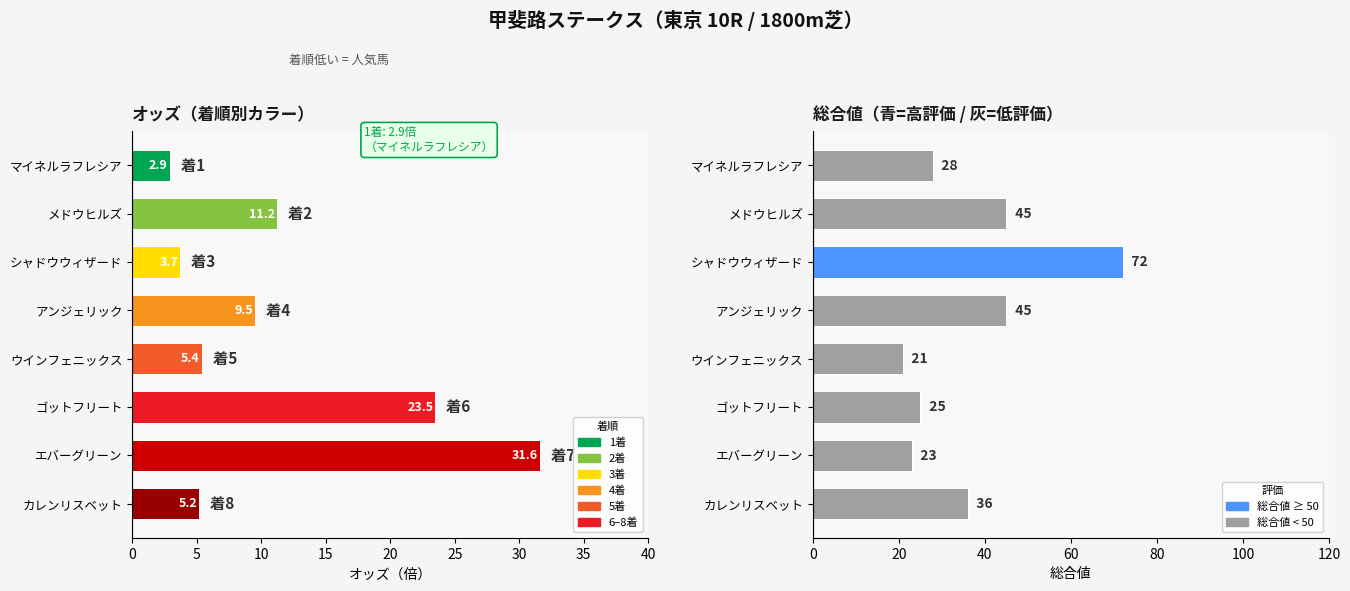

List the series in order of their peak value, highest first.

総合値, オッズ